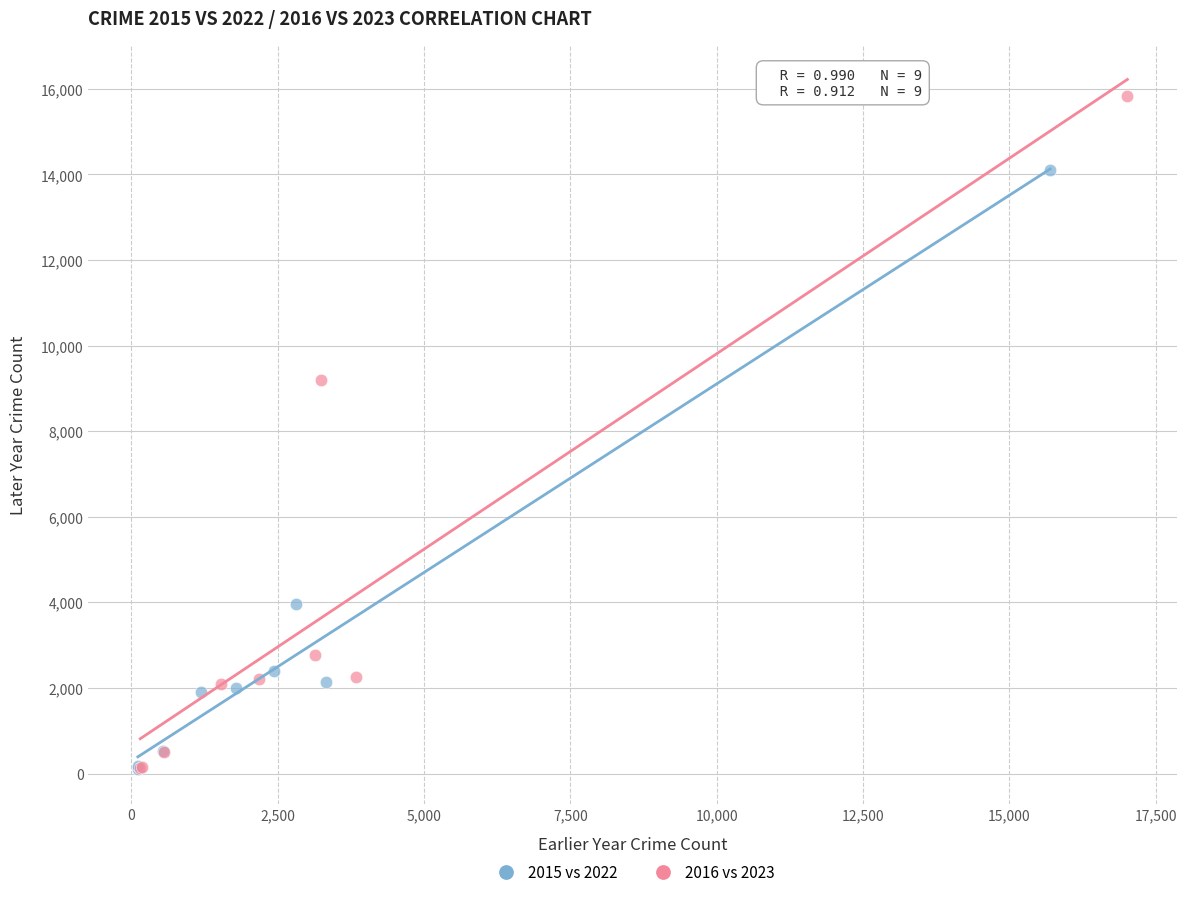

Which series has the largest Y range (max minus min)?

2016 vs 2023